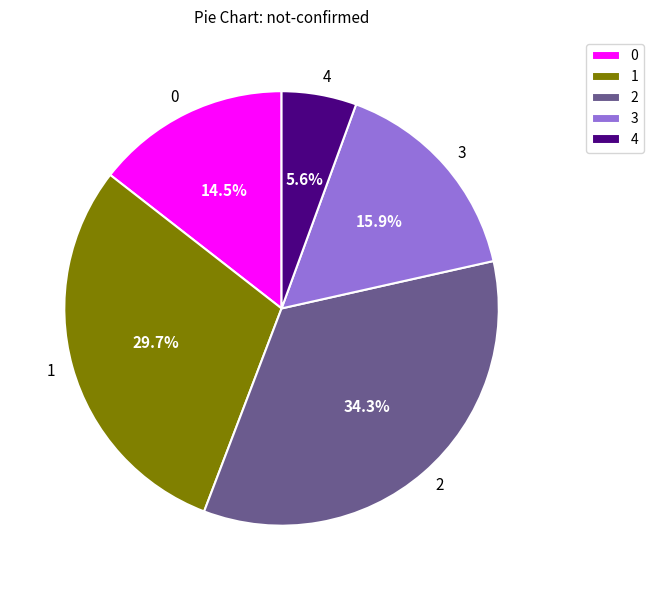

What percentage is the 1 slice, to the nearest percent?

30%